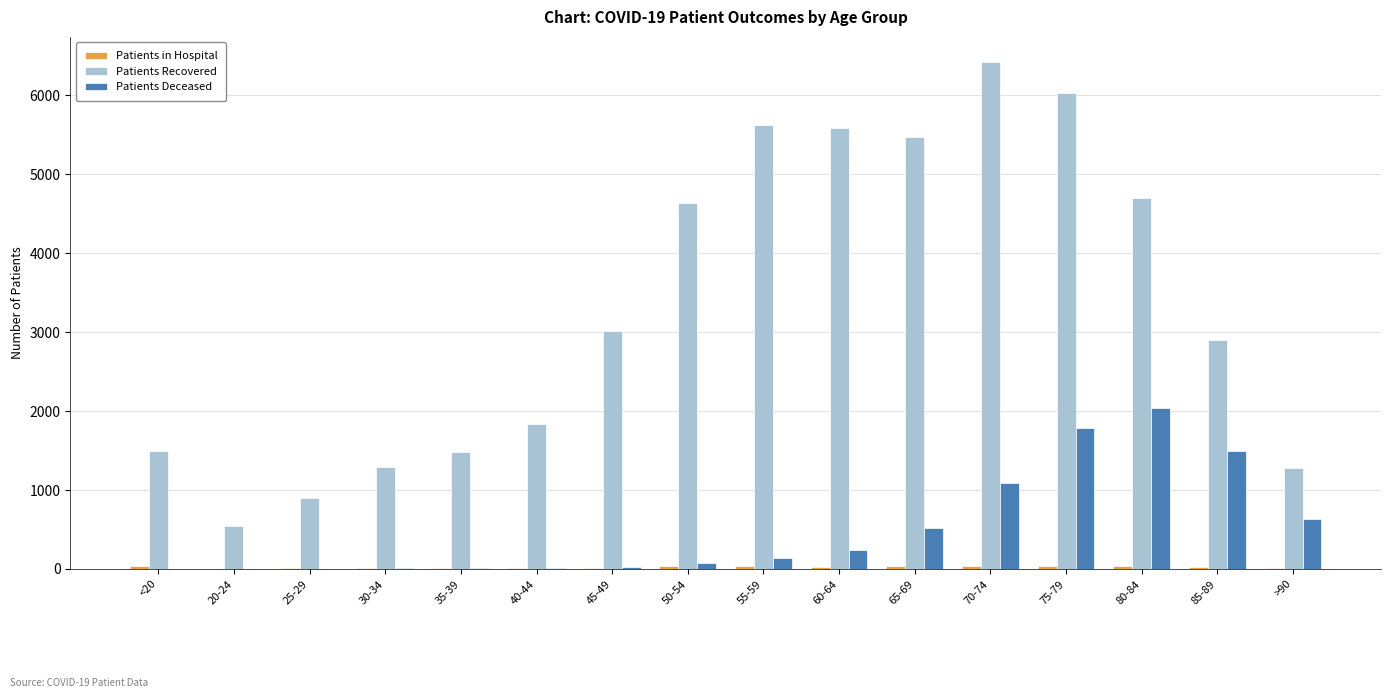

What is the maximum value for Patients Recovered?

6418